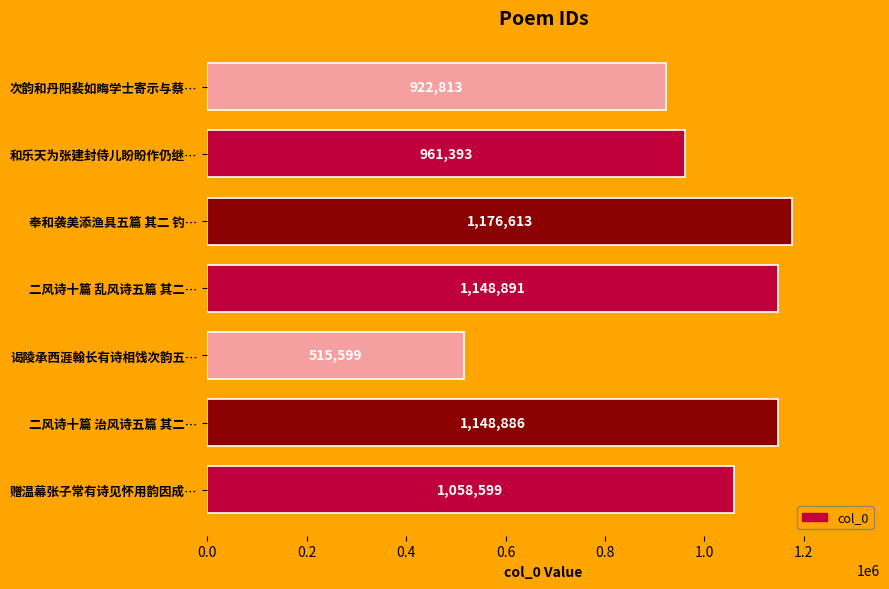

How many categories are shown in the chart?

7